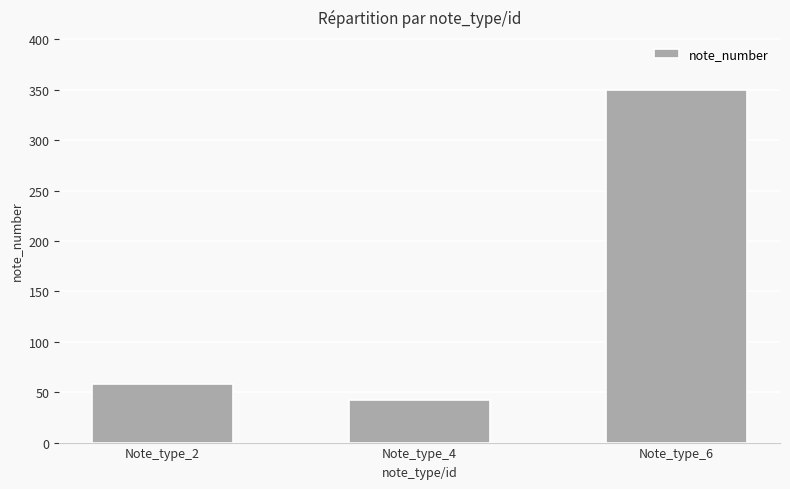

Which label corresponds to the largest value in the chart?

Note_type_6